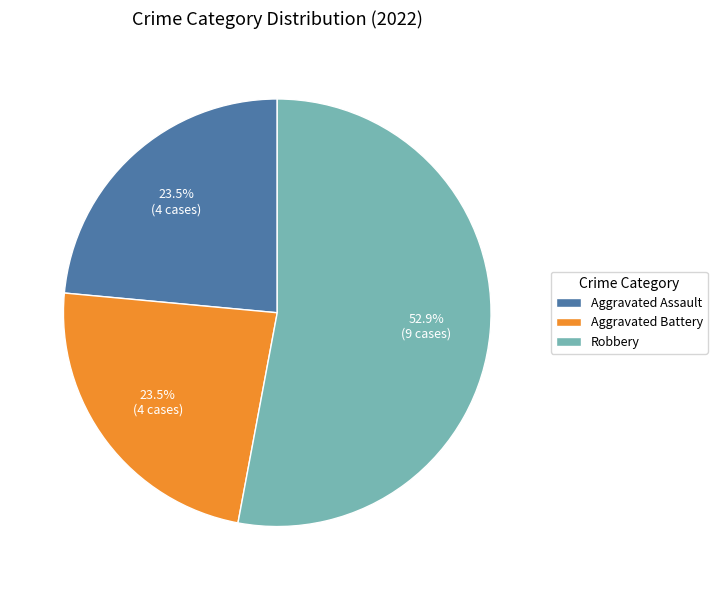

What portion of the pie excludes Aggravated Assault?

76.5%